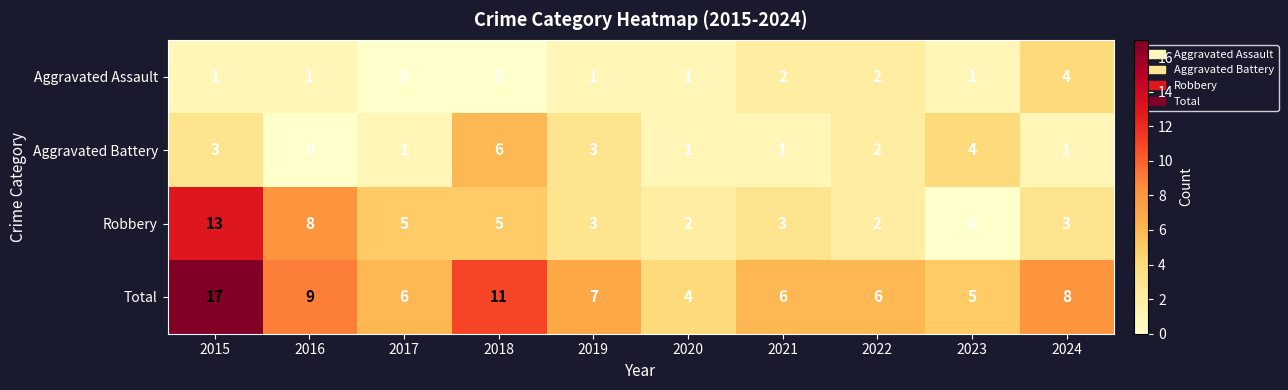

Which series has the largest total across all categories?

Total